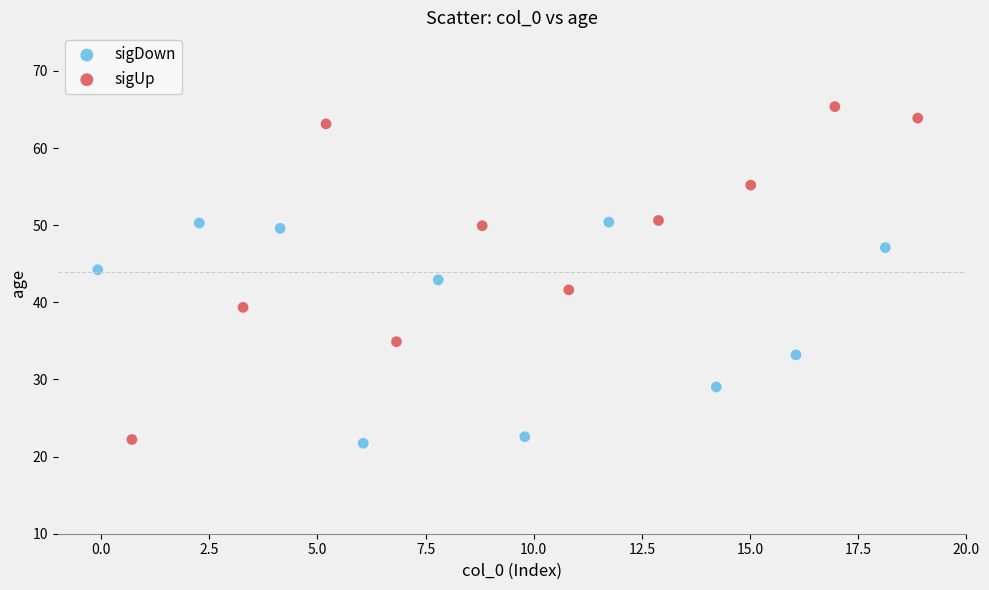

Which series has the widest spread of Y values?

sigUp